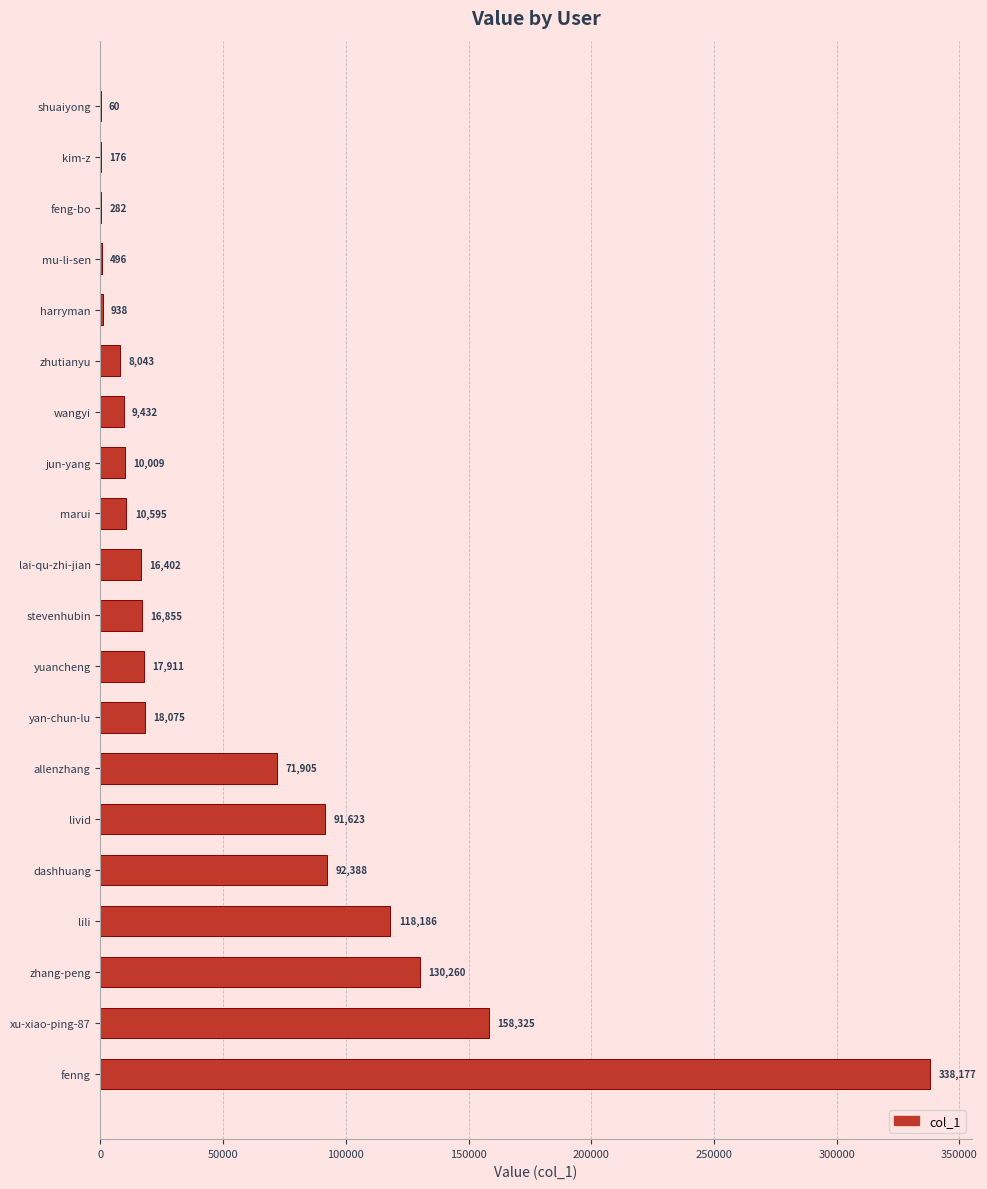

What is the change in value from fenng to lai-qu-zhi-jian?

-321775